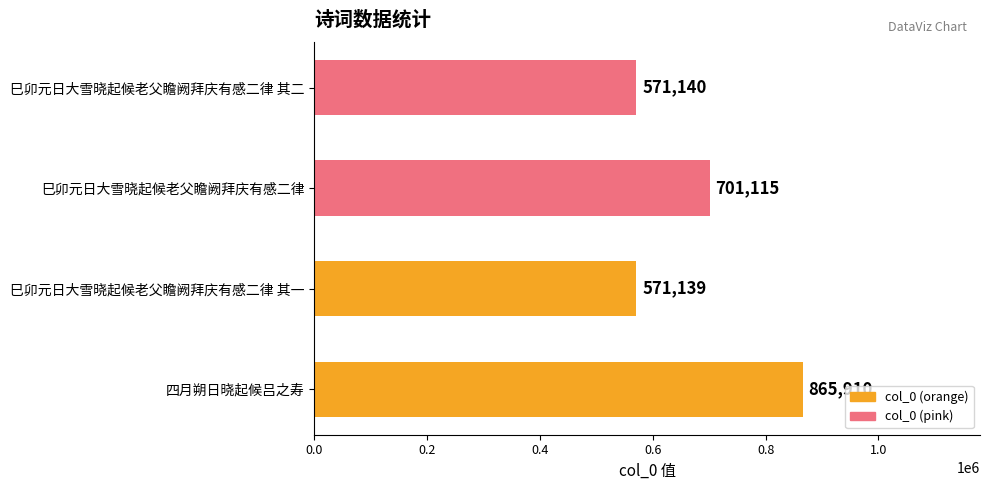

Rank the categories by value from lowest to highest.

巳卯元日大雪晓起候老父瞻阙拜庆有感二律 其一, 巳卯元日大雪晓起候老父瞻阙拜庆有感二律 其二, 巳卯元日大雪晓起候老父瞻阙拜庆有感二律, 四月朔日晓起候吕之寿